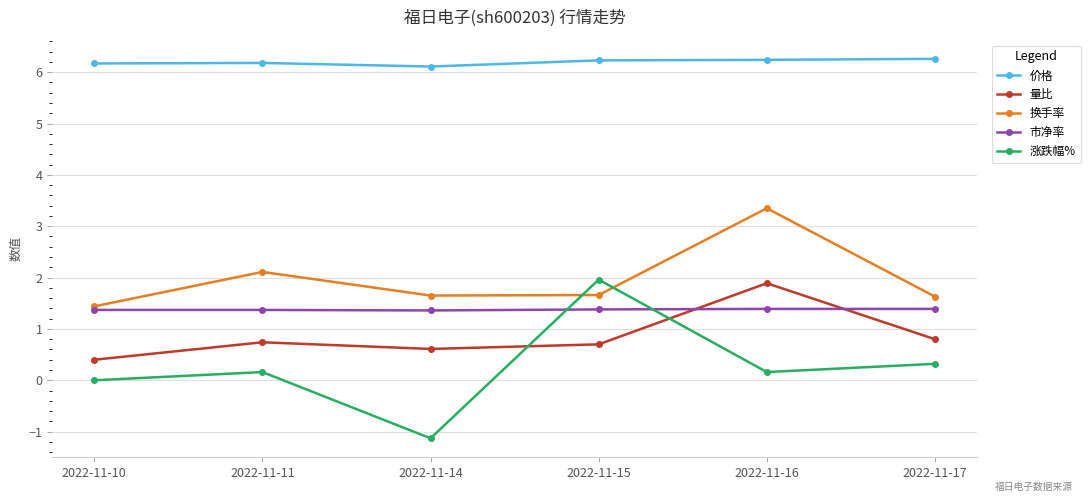

How many interior local valleys does the 涨跌幅% series have?

2